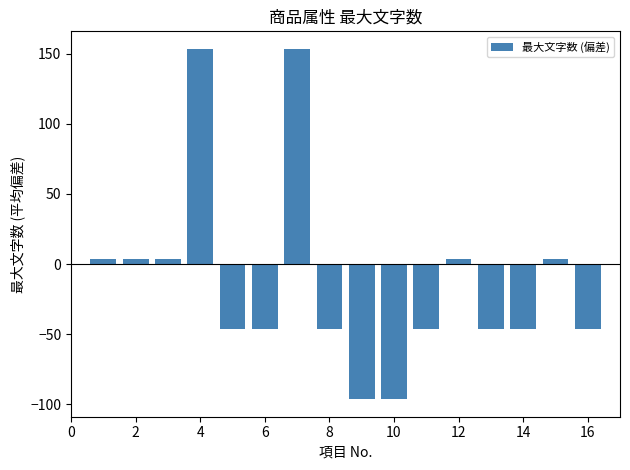

Count the number of categories in the chart.

16